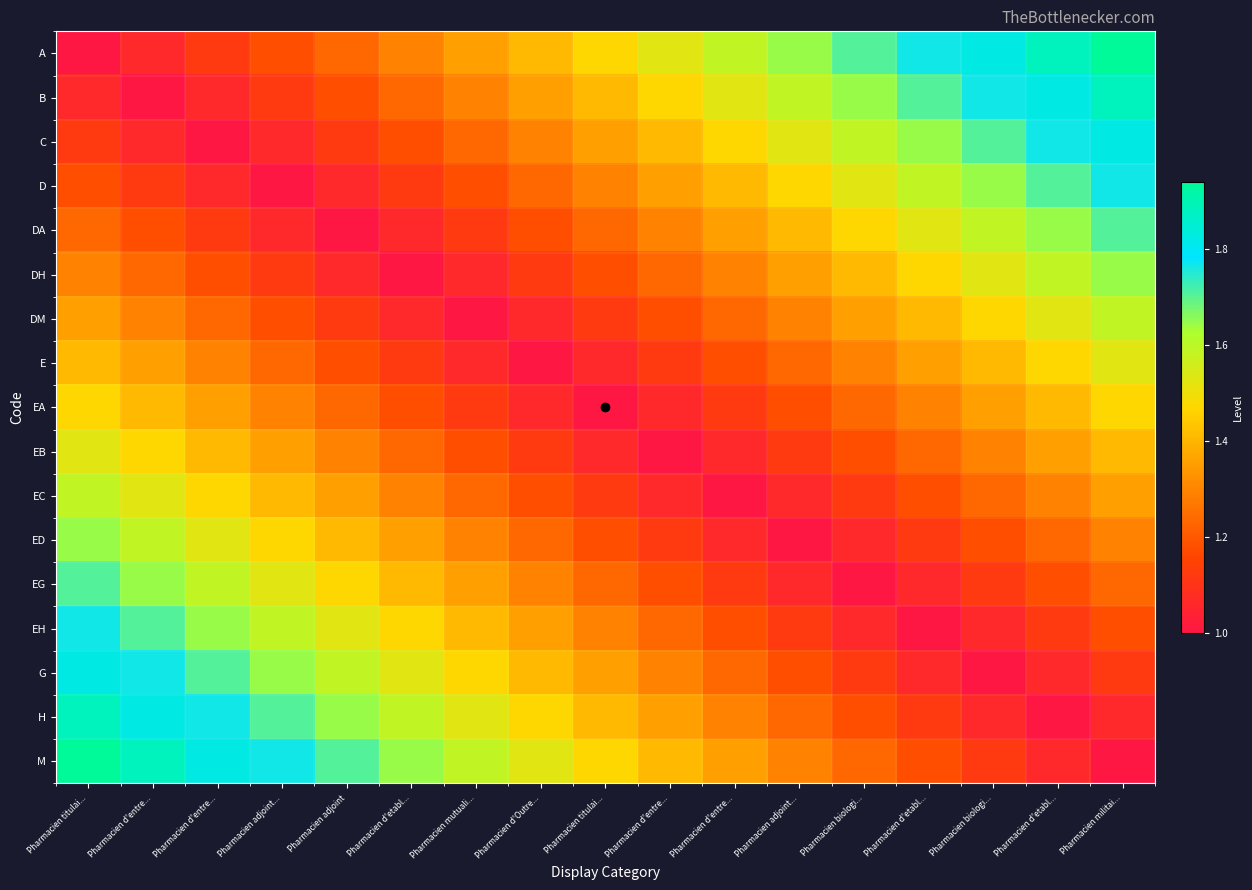

Rank the series at Pharmacien d'etabl... from highest to lowest value.

M, H, G, EH, EG, ED, A, EC, B, EB, C, EA, D, E, DA, DM, DH